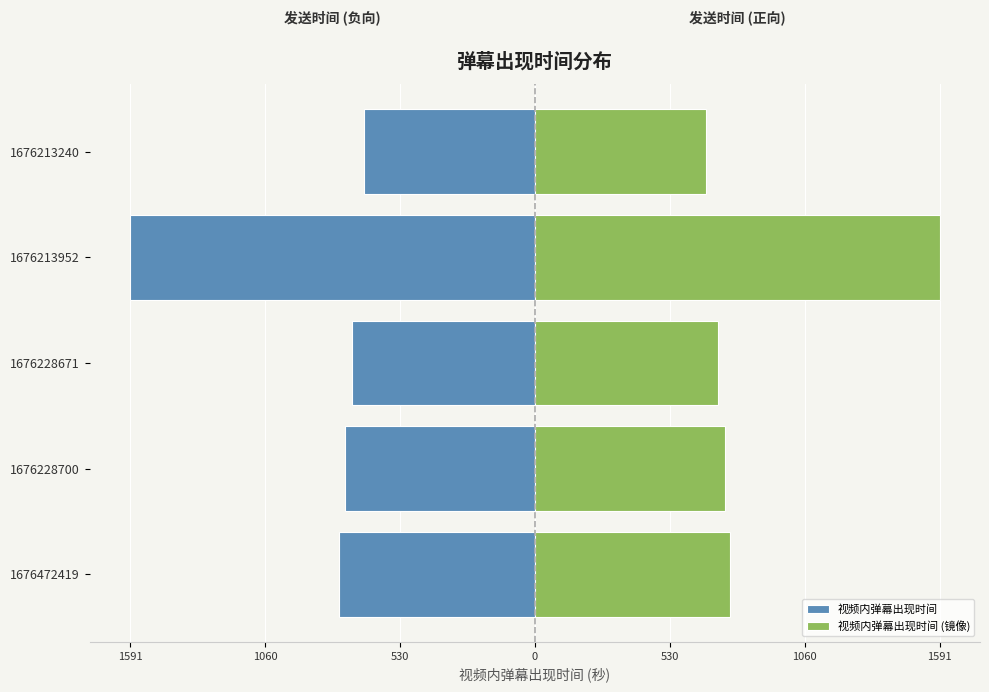

Rank the series by their average value, from lowest to highest.

视频内弹幕出现时间, 视频内弹幕出现时间 (镜像)